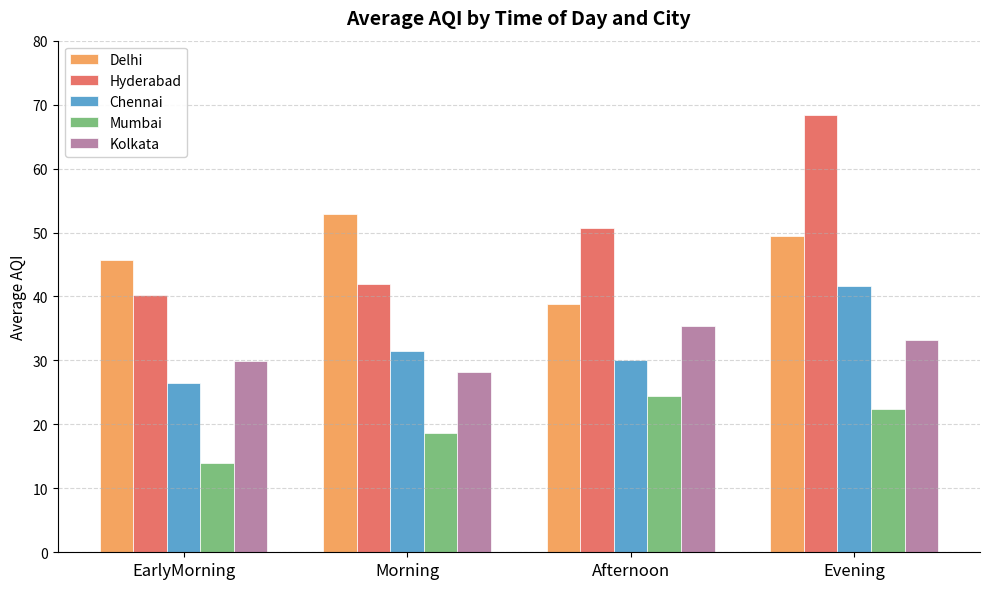

What position from the right is EarlyMorning?

4